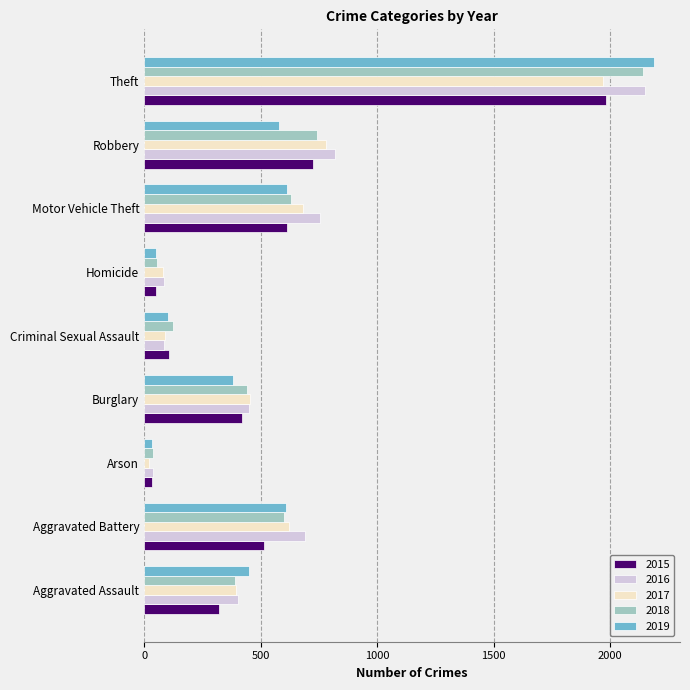

What is the difference between the second highest and minimum values in the 2018 series?

704